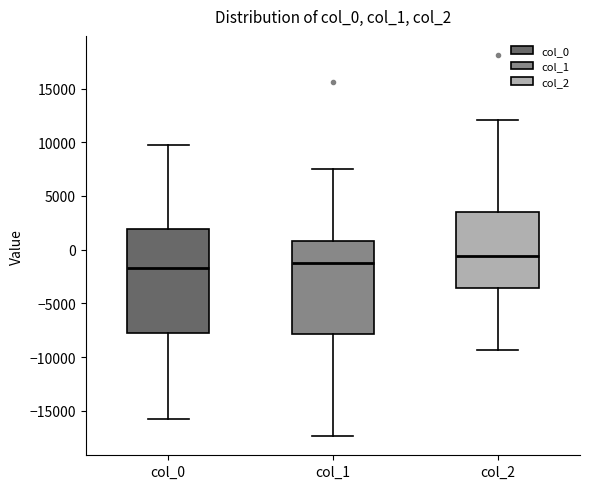

Which box's median line is the highest?

col_2